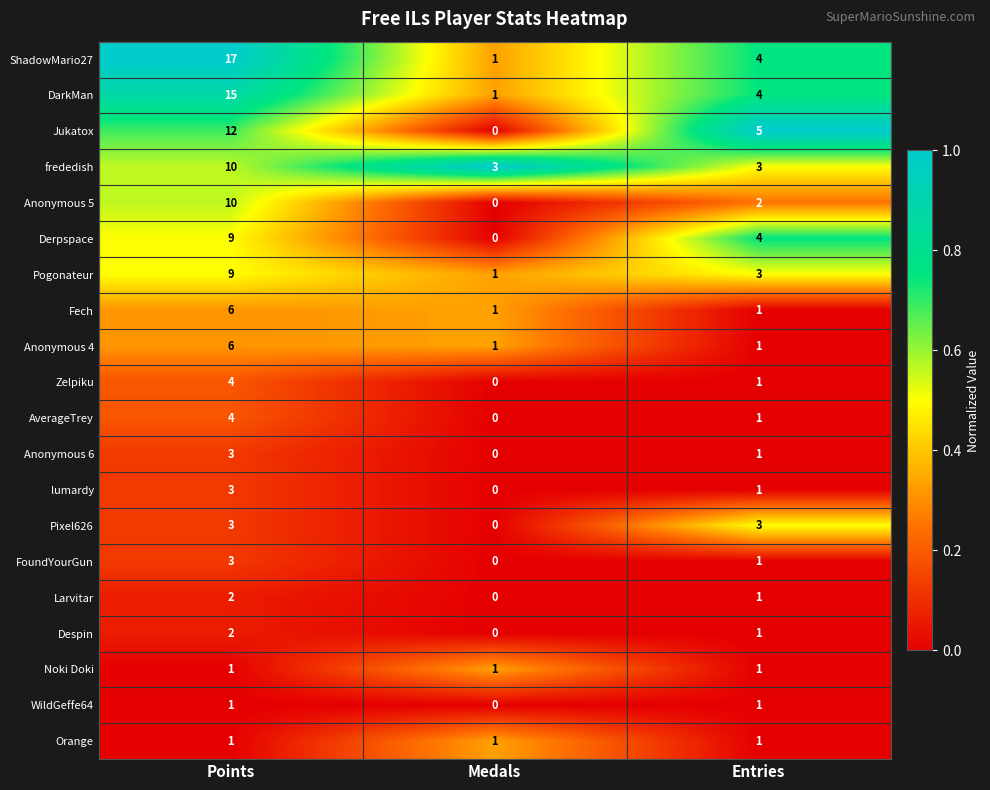

Between Points and Entries, which series saw the biggest shift?

ShadowMario27